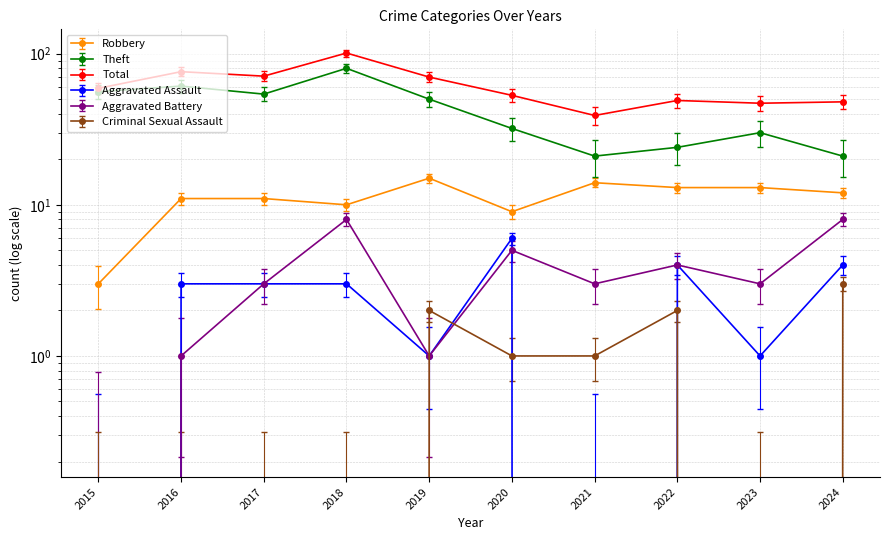

What is the difference between the Robbery values at 2016 and 2020?

2